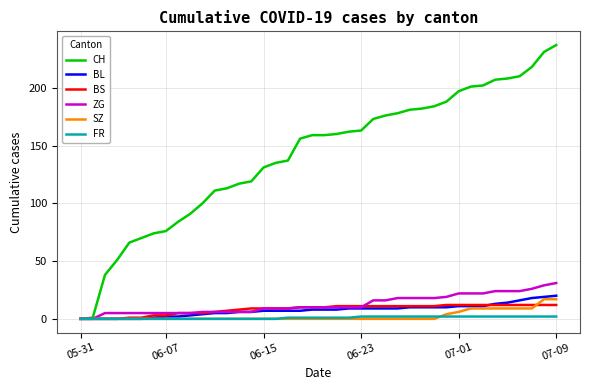

Which series has the largest total across all categories?

CH